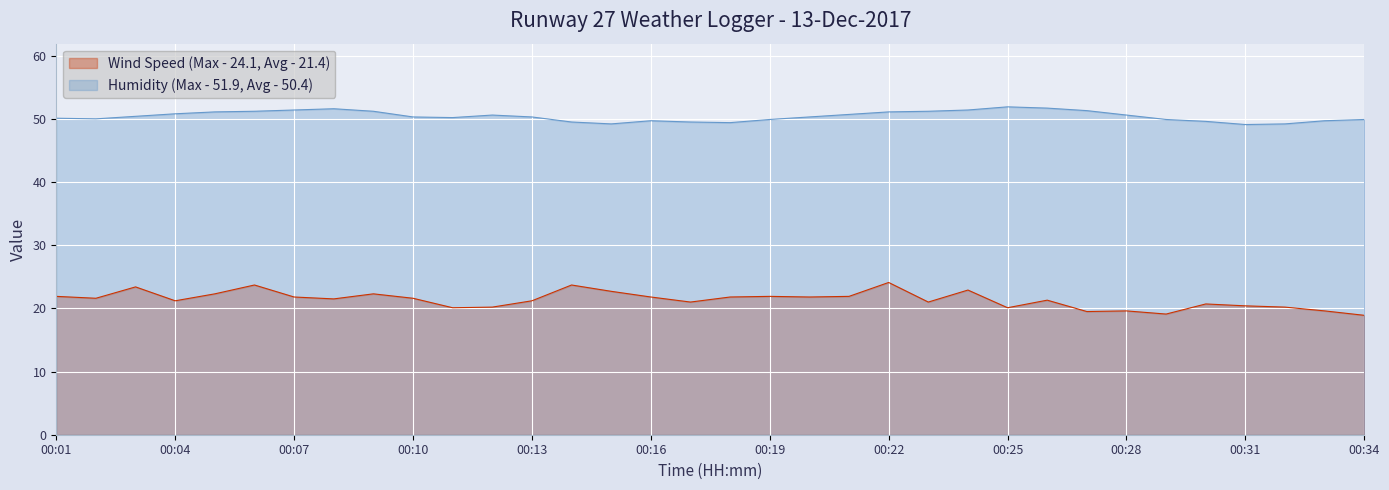

Is it true that Humidity (%) equals 15.3 at 00:23?

False